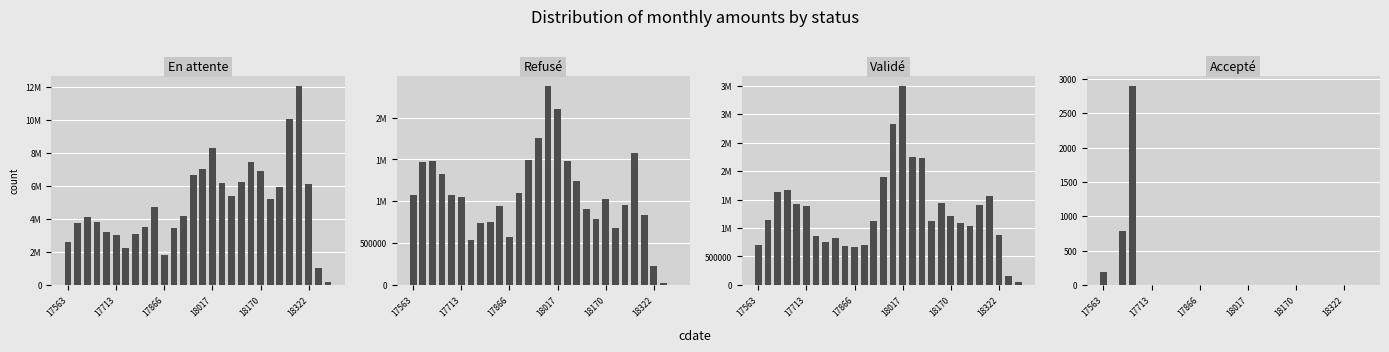

What is the difference between the Refusé values at 6 and 18322?

516560.3